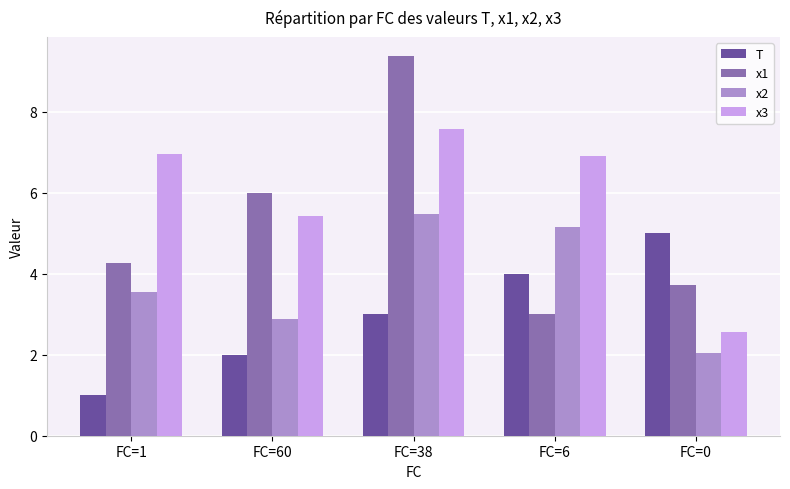

Which series has the largest range (max minus min)?

x1